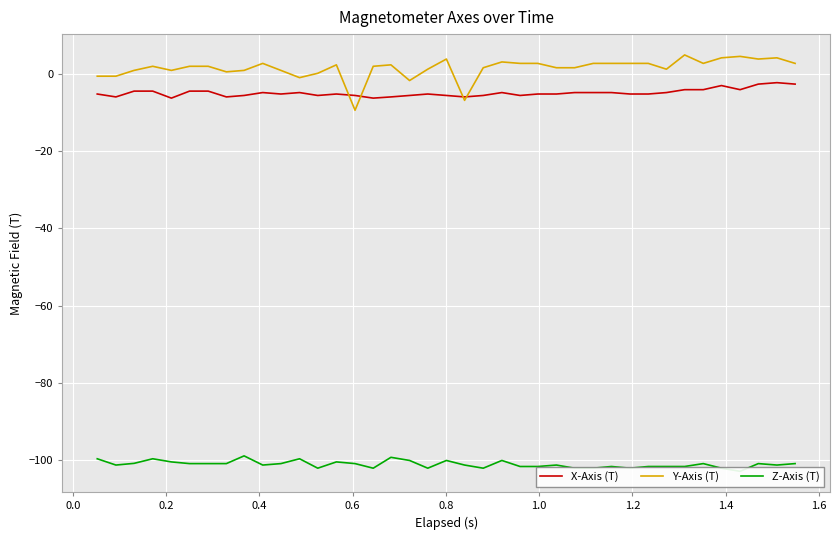

What is the lowest value of the Y-Axis (T) series?

-9.4